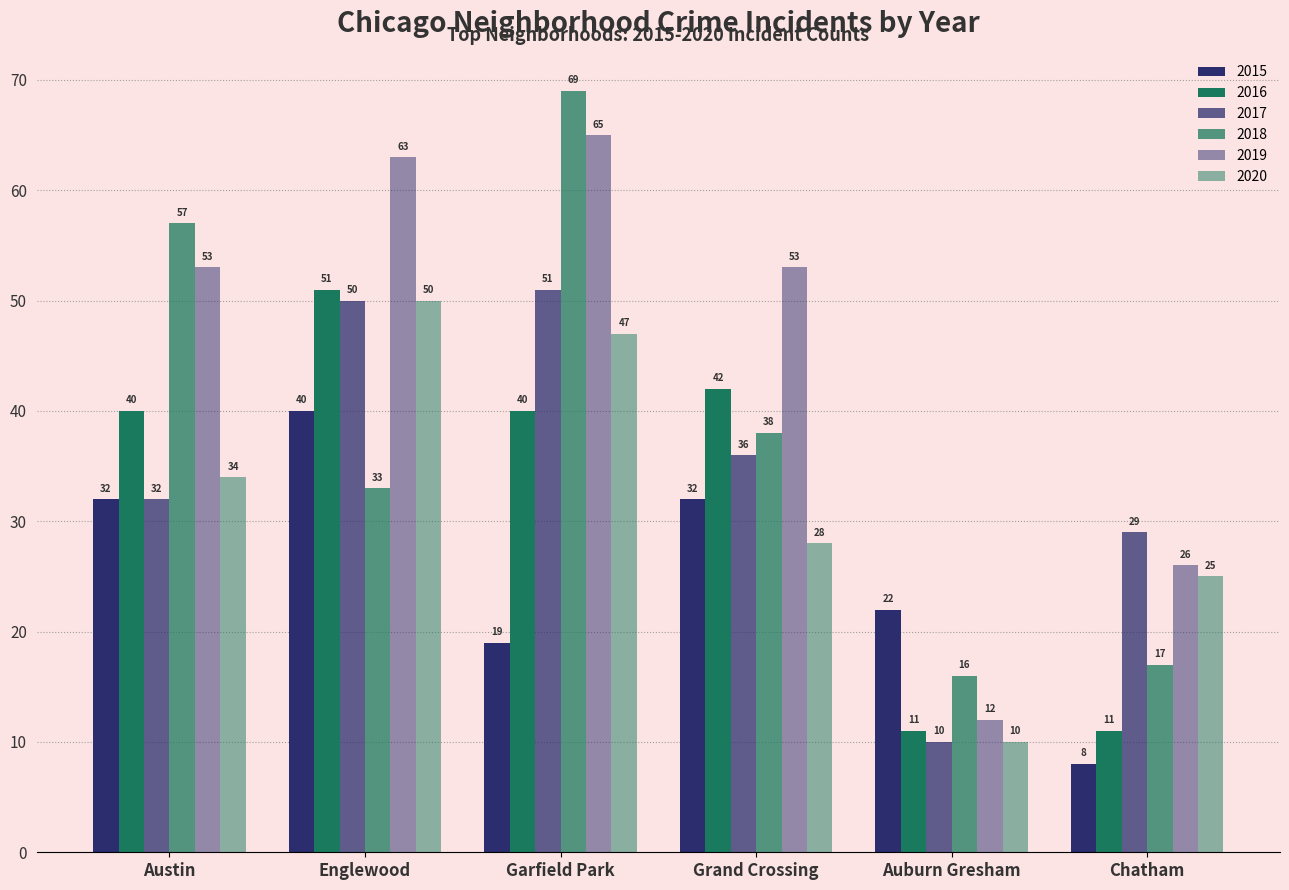

How many bars are there in total?

36